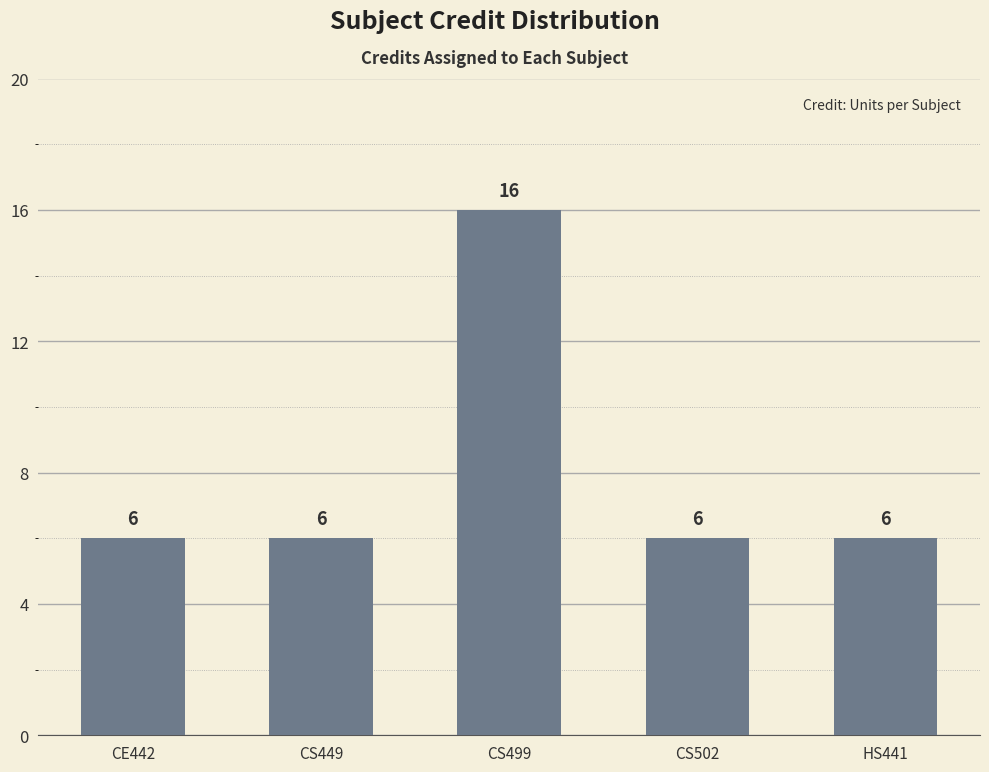

Between CS502 and CS499, which is larger?

CS499